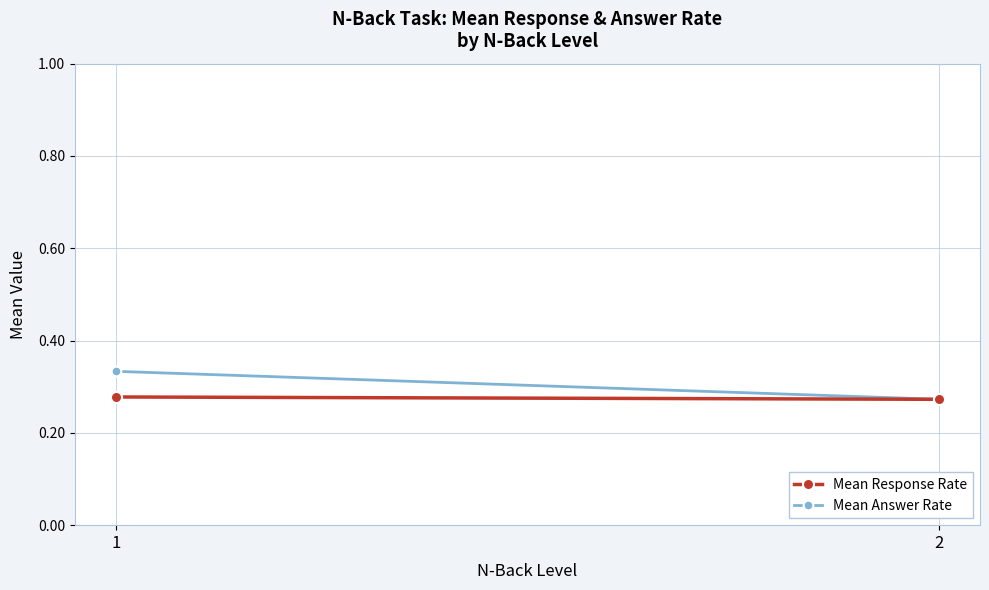

Is the value of Mean Answer Rate at 1 greater than the value of Mean Response Rate at 1?

Yes